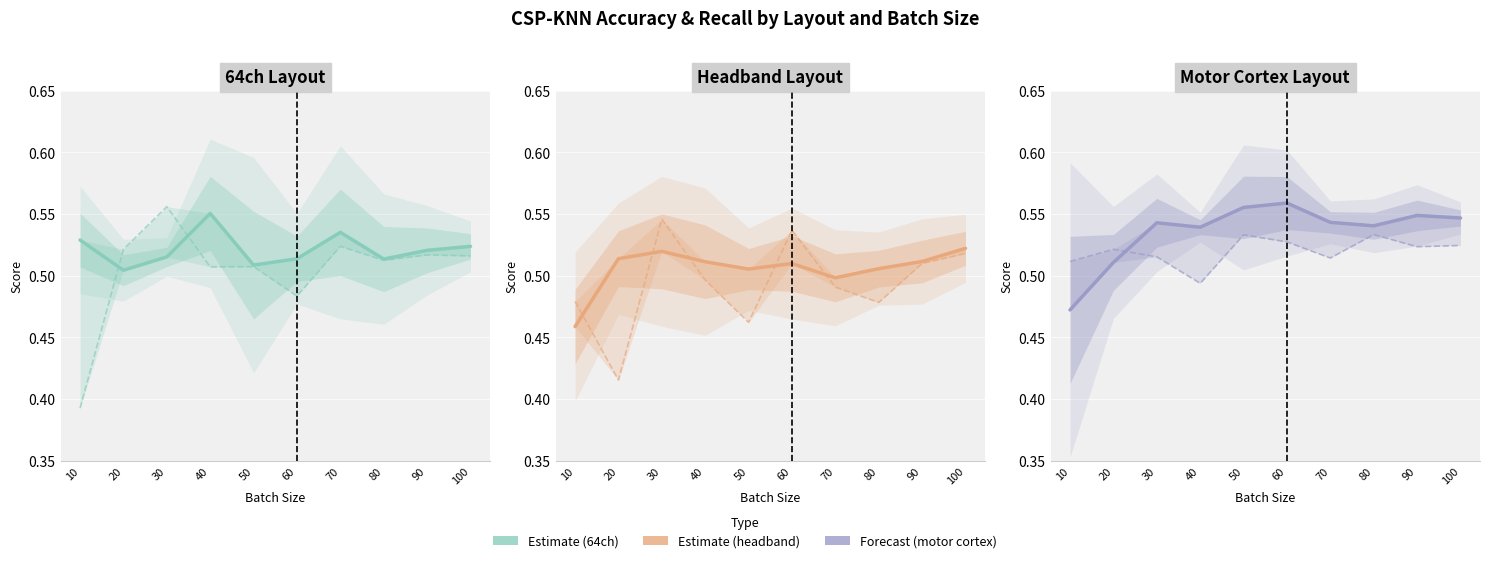

What is the value of the Recall point at the 5th from the left?

0.5